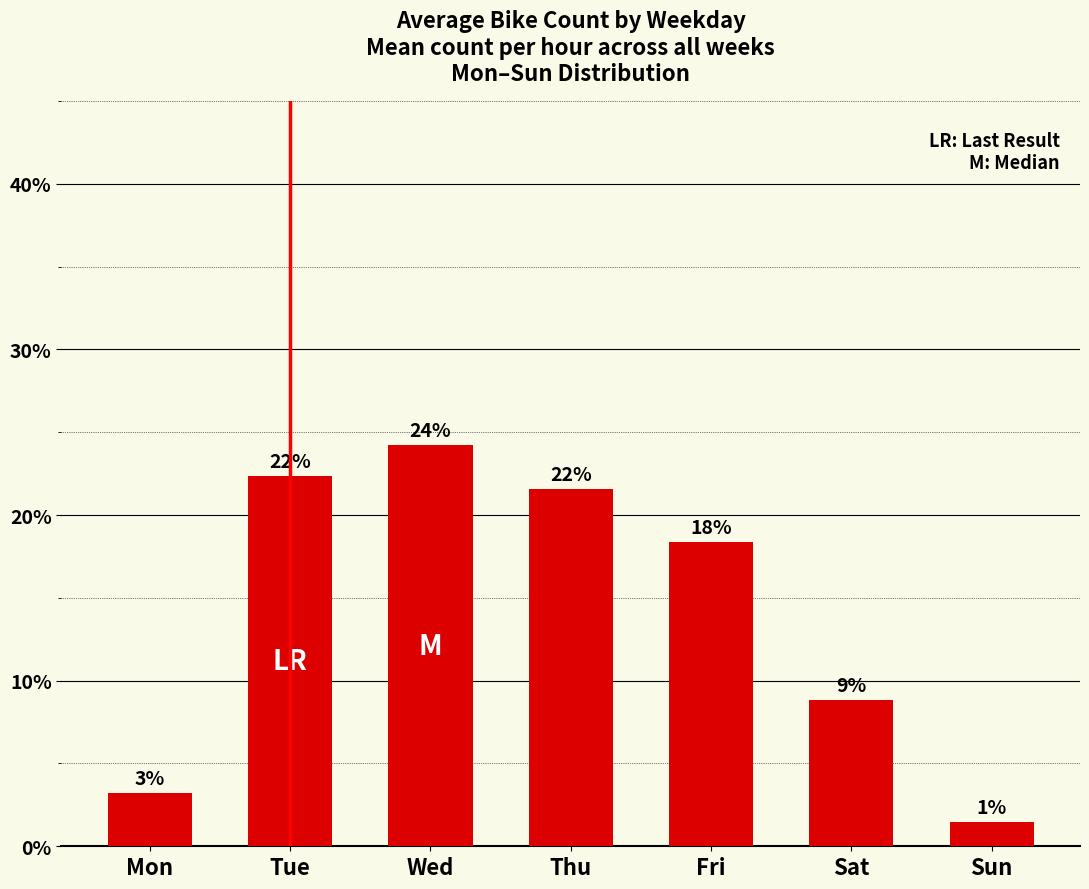

The chart shows a value of 22.3 at Tue. True or false?

True